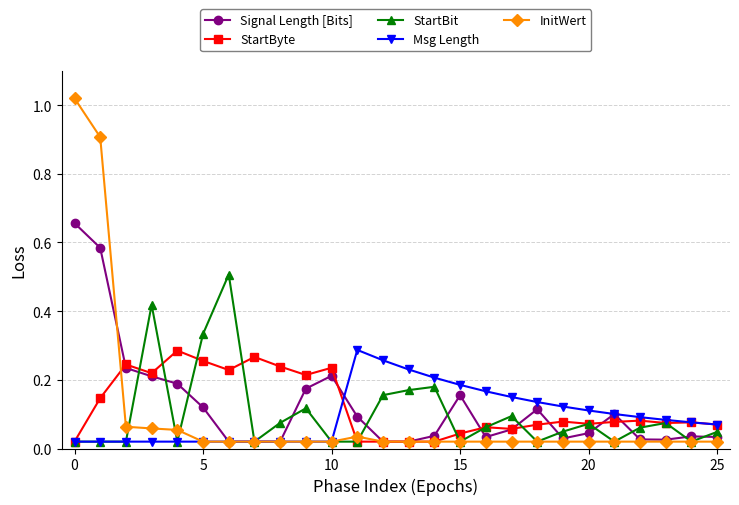

At how many categories does at least one series exceed 0?

26